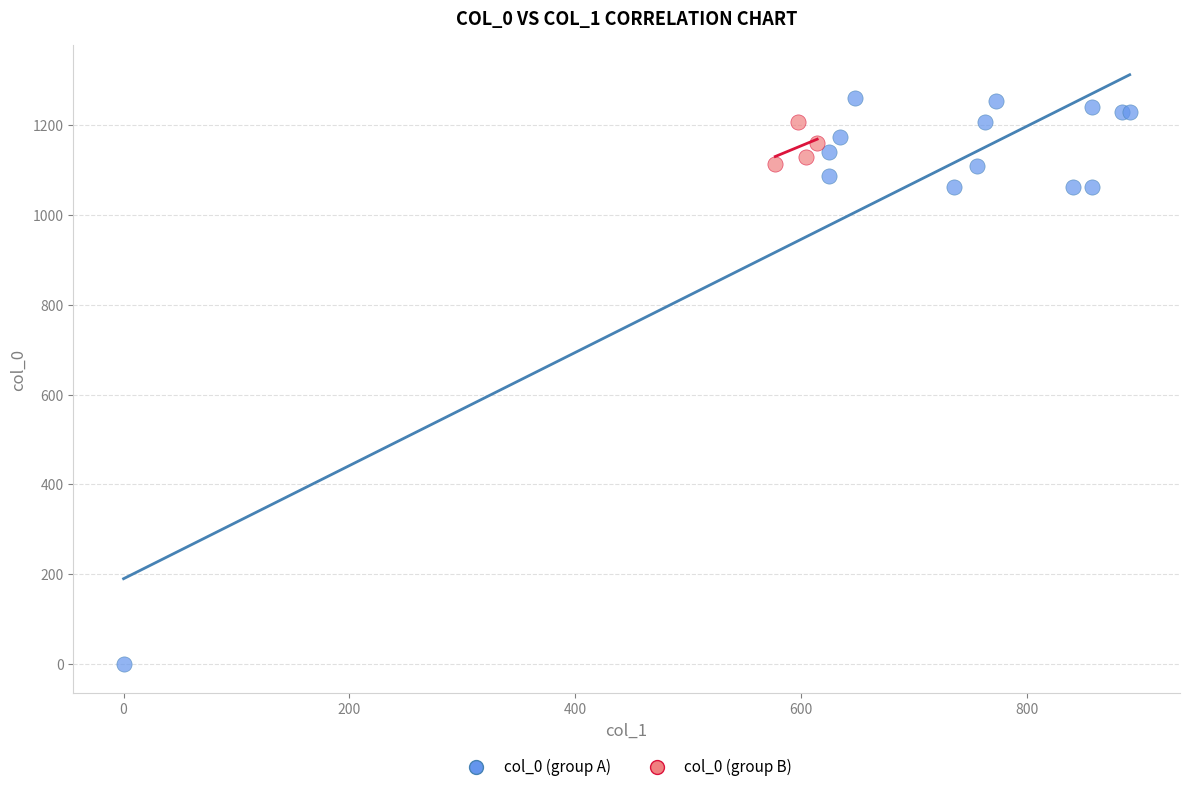

Which series reaches the minimum Y coordinate?

col_0 (group A)